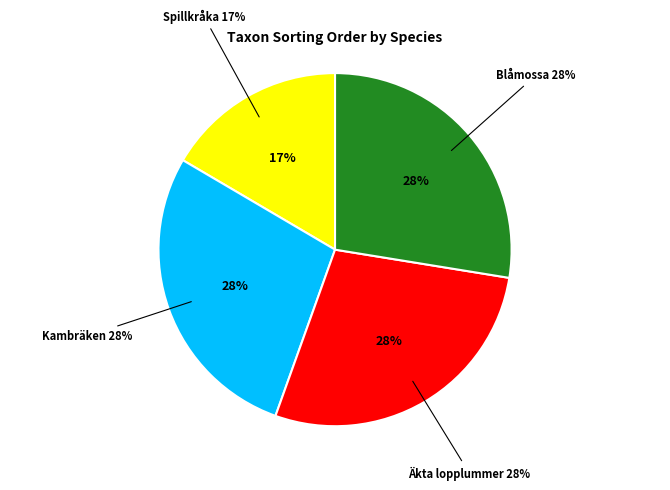

What is the smallest slice in the pie chart?

Spillkråka